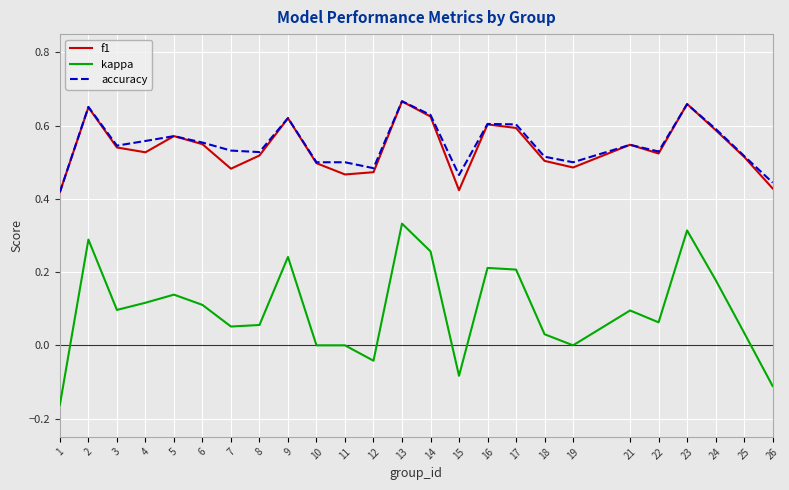

Which series has the widest spread of values?

kappa